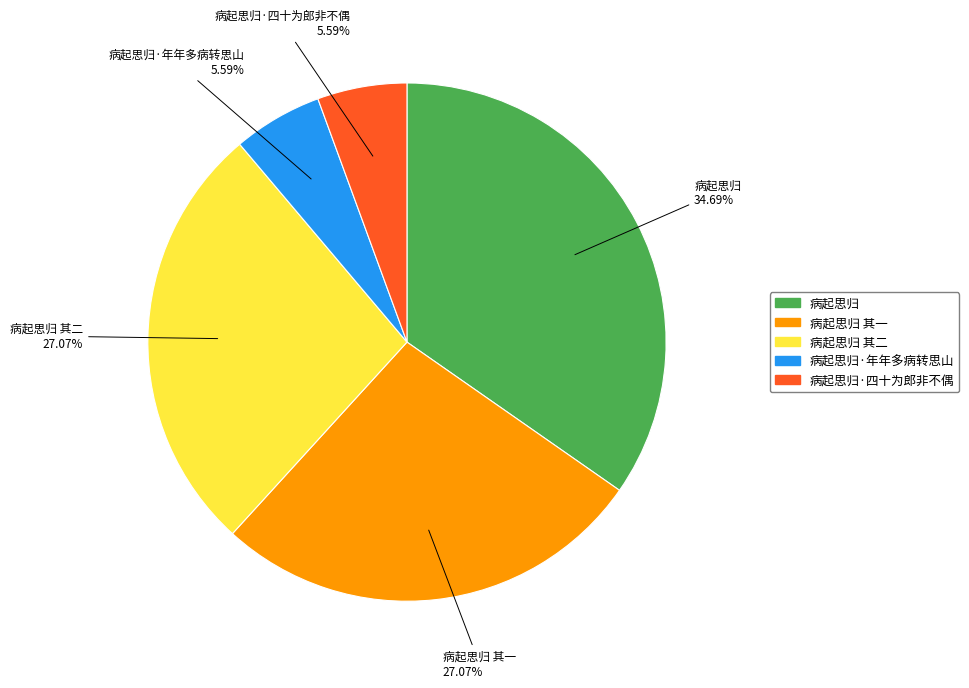

Count the number of slices in the pie.

5